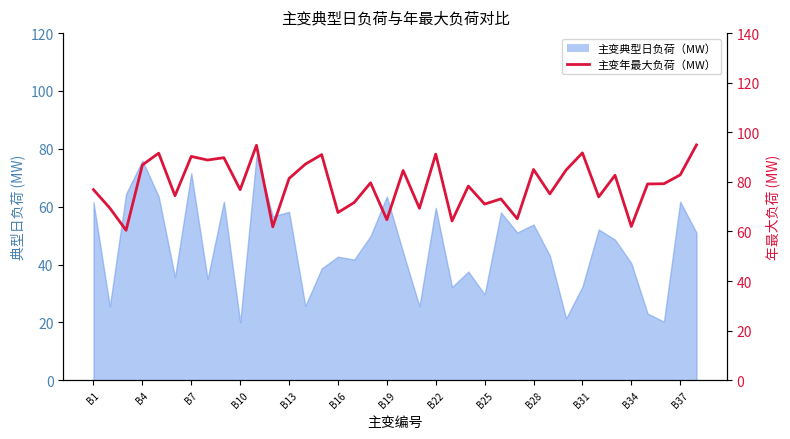

The value at 23 is 32.4. True or false?

False